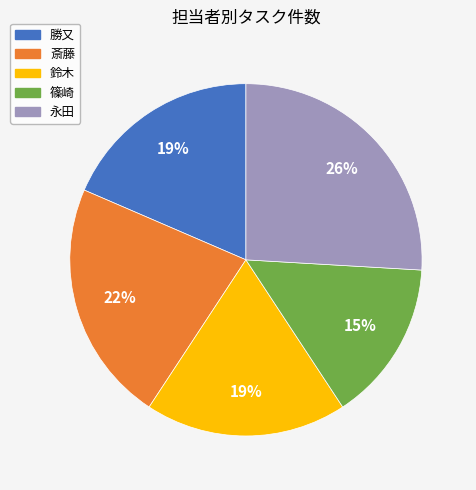

What is the largest slice in the pie chart?

永田